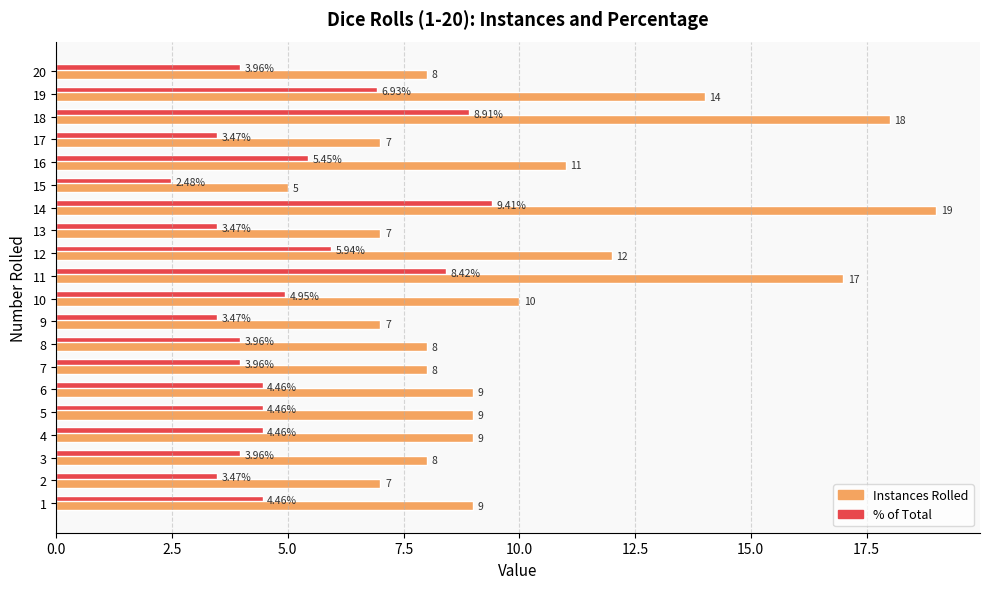

At which category is the sum across all series the highest?

14